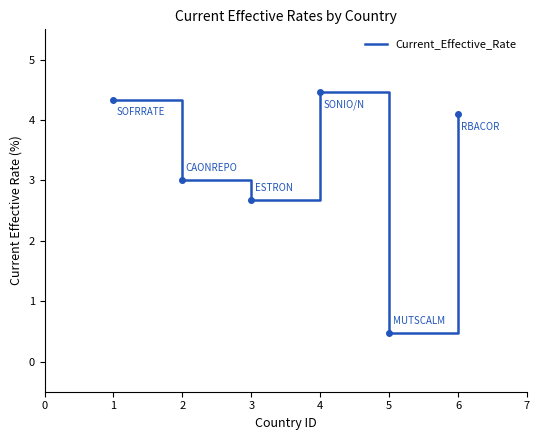

Rank the categories by value from lowest to highest.

5, 3, 2, 6, 1, 4